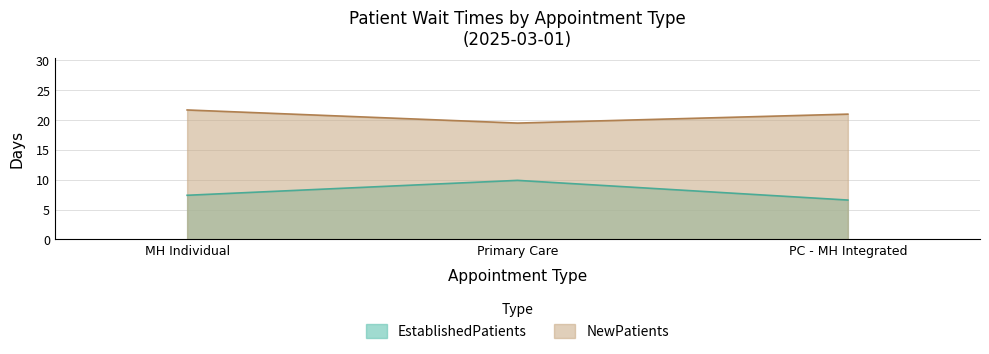

Rank the series by their maximum value, from lowest to highest.

EstablishedPatients, NewPatients